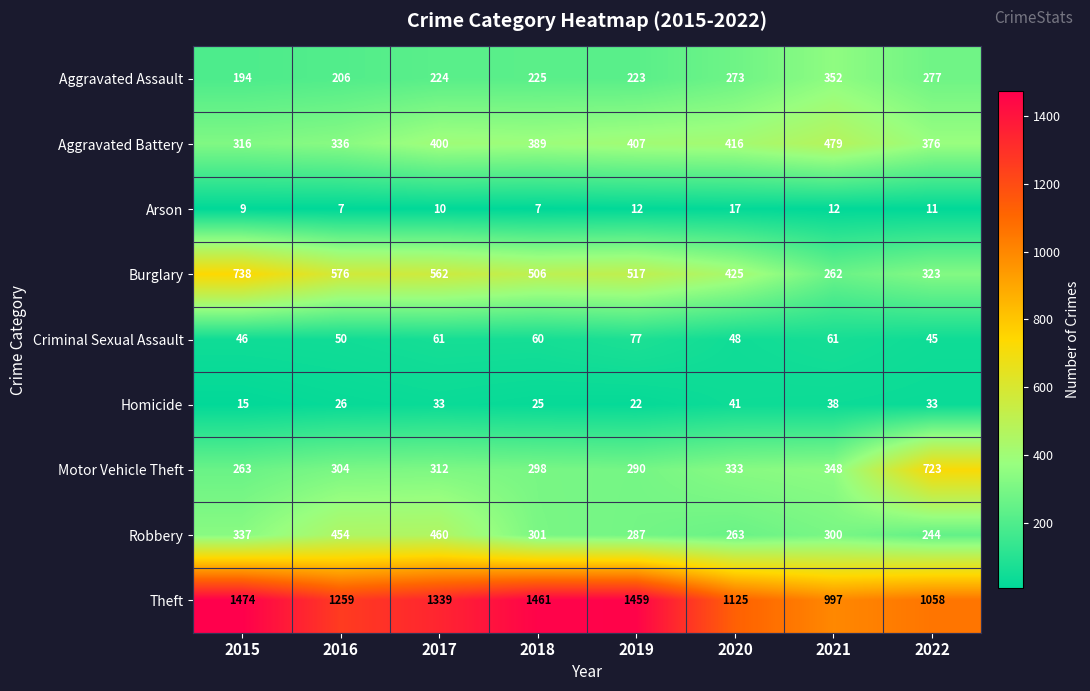

The value of Motor Vehicle Theft at 2018 is 399. True or false?

False